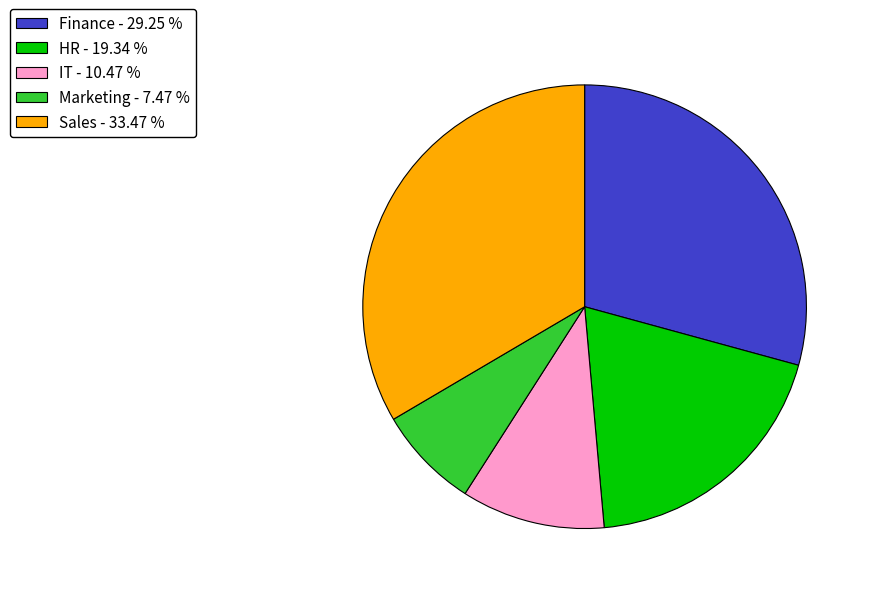

Count the number of slices in the pie.

5